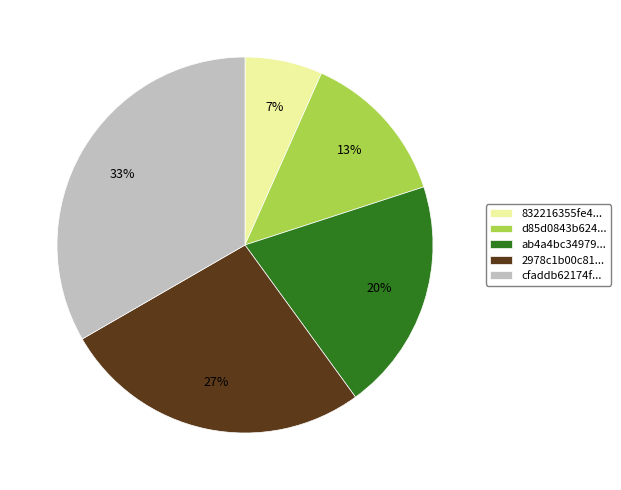

Approximately how many times larger is the value at 2978c1b00c81... compared to cfaddb62174f...?

0.8